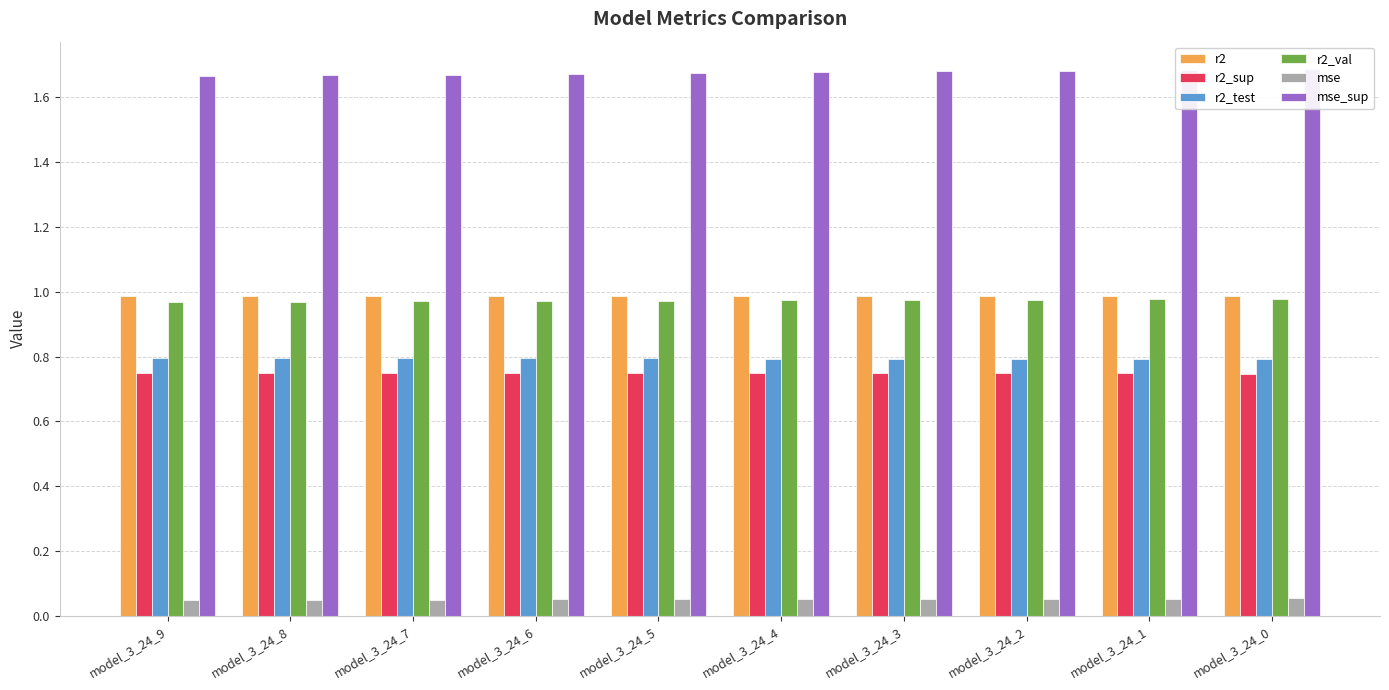

Which category has the lowest value across all series?

model_3_24_9